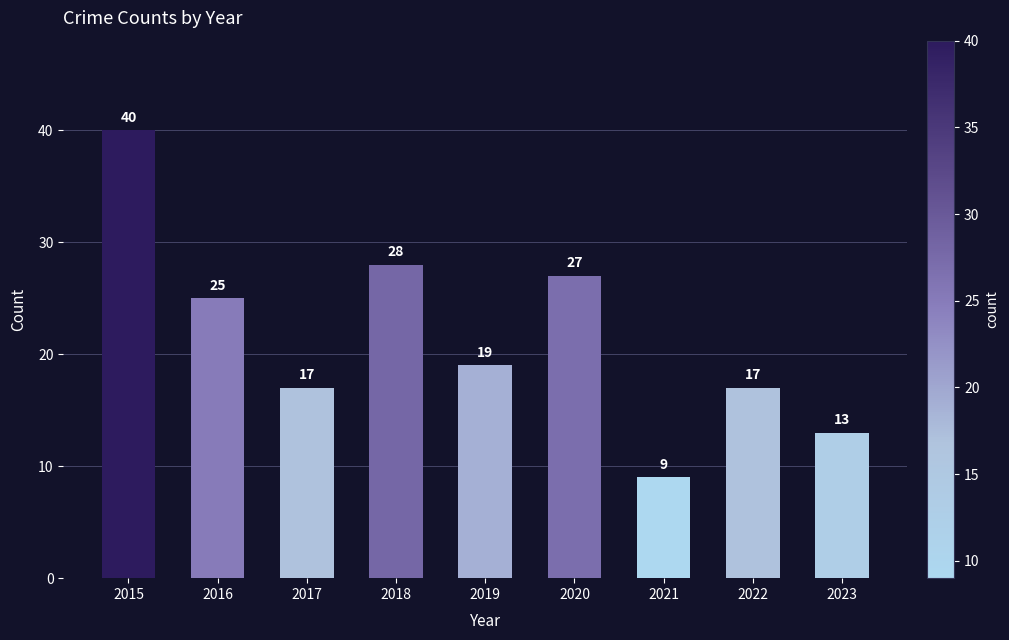

Reading left to right, extract all data points from this chart.

2015=40	2016=25	2017=17	2018=28	2019=19	2020=27	2021=9	2022=17	2023=13